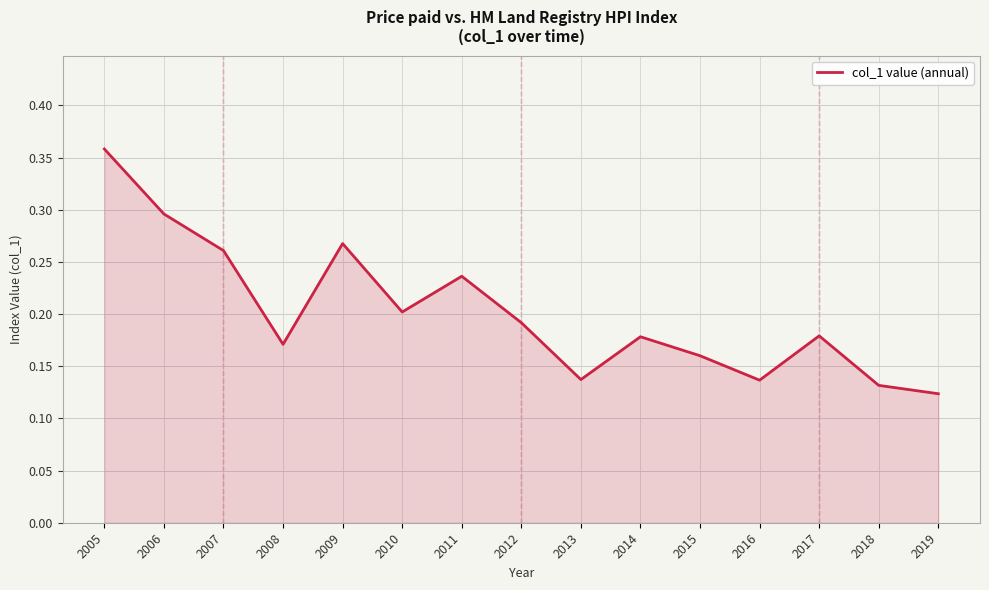

Does the chart display data point markers on the line(s)?

No